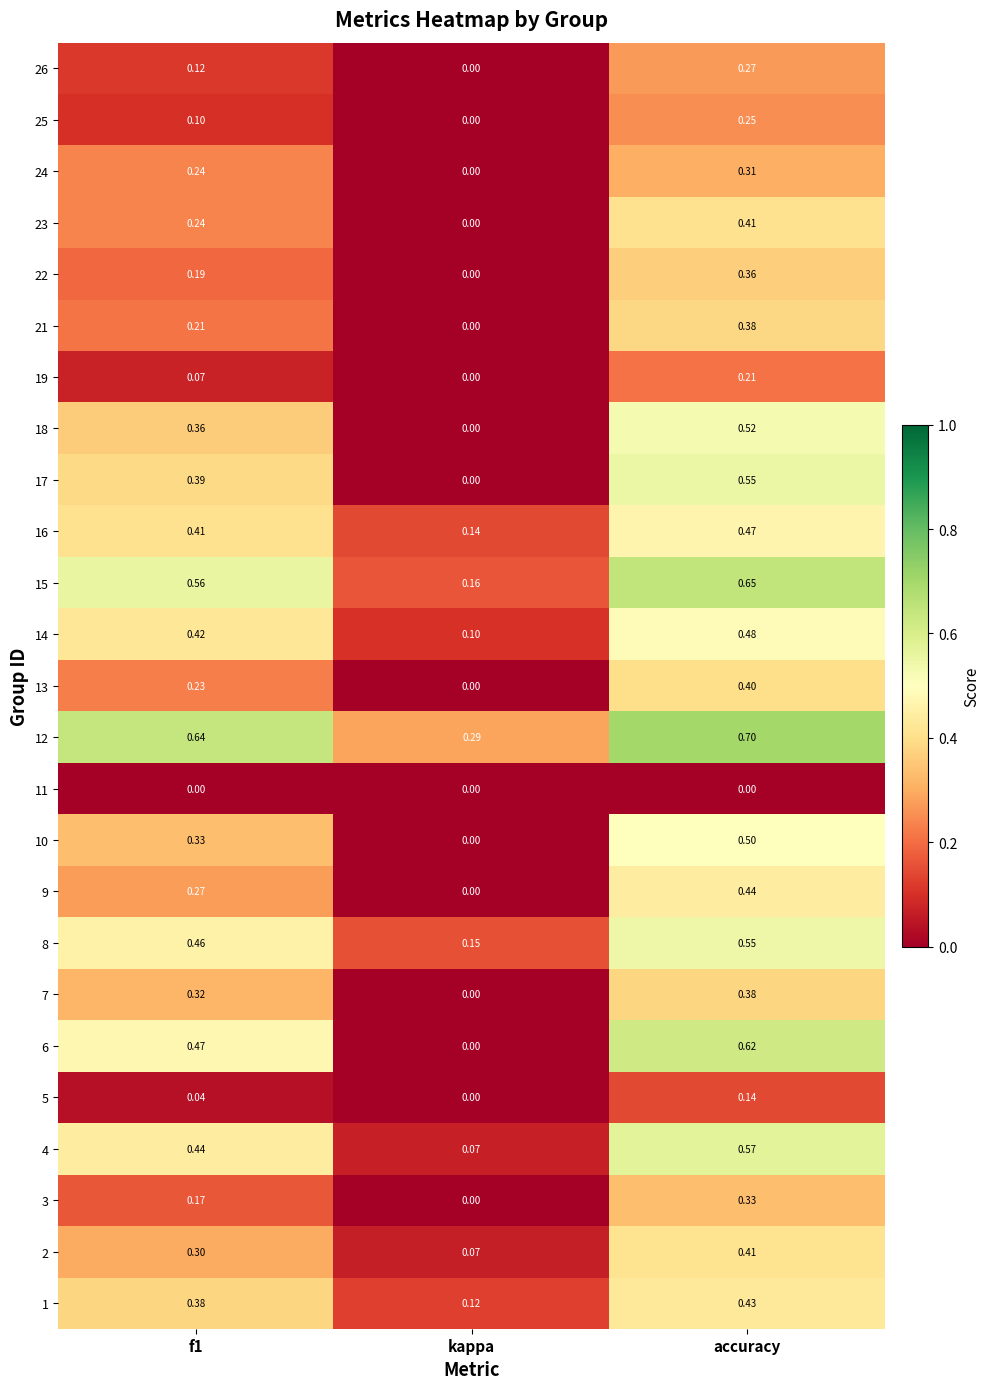

Which category has the highest value in the 25 series?

accuracy